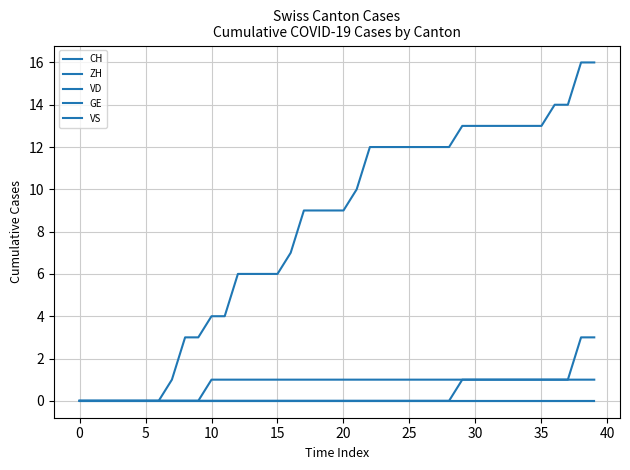

Reading left to right, what are all the values shown in this chart?

CH: 0	0	0	0	0	0	0	1	3	3	4	4	6	6	6	6	7	9	9	9	9	10	12	12	12	12	12	12	12	13	13	13	13	13	13	13	14	14	16	16
ZH: 0	0	0	0	0	0	0	0	0	0	0	0	0	0	0	0	0	0	0	0	0	0	0	0	0	0	0	0	0	1	1	1	1	1	1	1	1	1	3	3
VD: 0	0	0	0	0	0	0	0	0	0	0	0	0	0	0	0	0	0	0	0	0	0	0	0	0	0	0	0	0	0	0	0	0	0	0	0	0	0	0	0
GE: 0	0	0	0	0	0	0	0	0	0	1	1	1	1	1	1	1	1	1	1	1	1	1	1	1	1	1	1	1	1	1	1	1	1	1	1	1	1	1	1
VS: 0	0	0	0	0	0	0	0	0	0	0	0	0	0	0	0	0	0	0	0	0	0	0	0	0	0	0	0	0	0	0	0	0	0	0	0	0	0	0	0